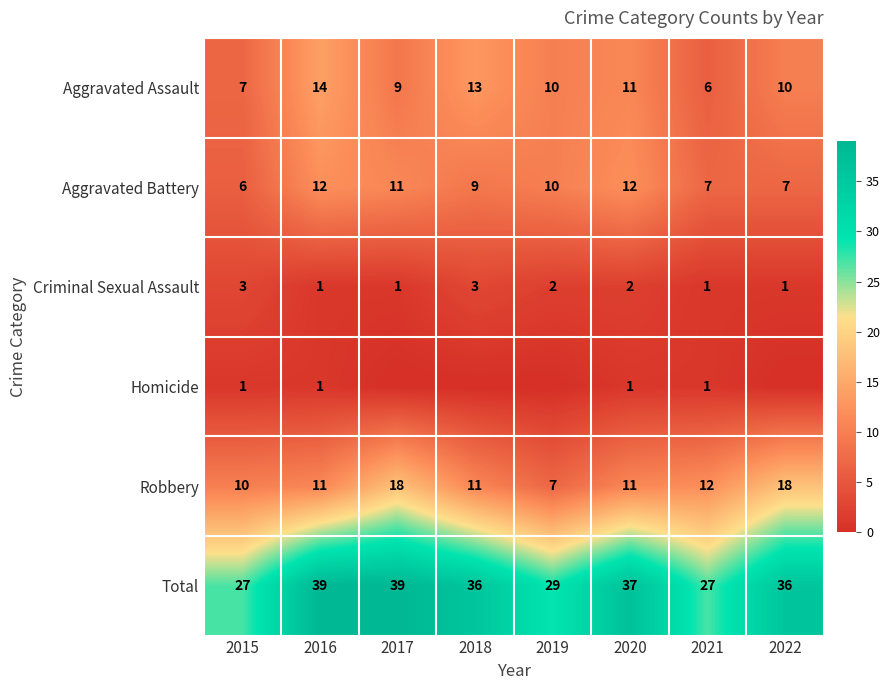

At which label does Aggravated Assault reach its minimum?

2021